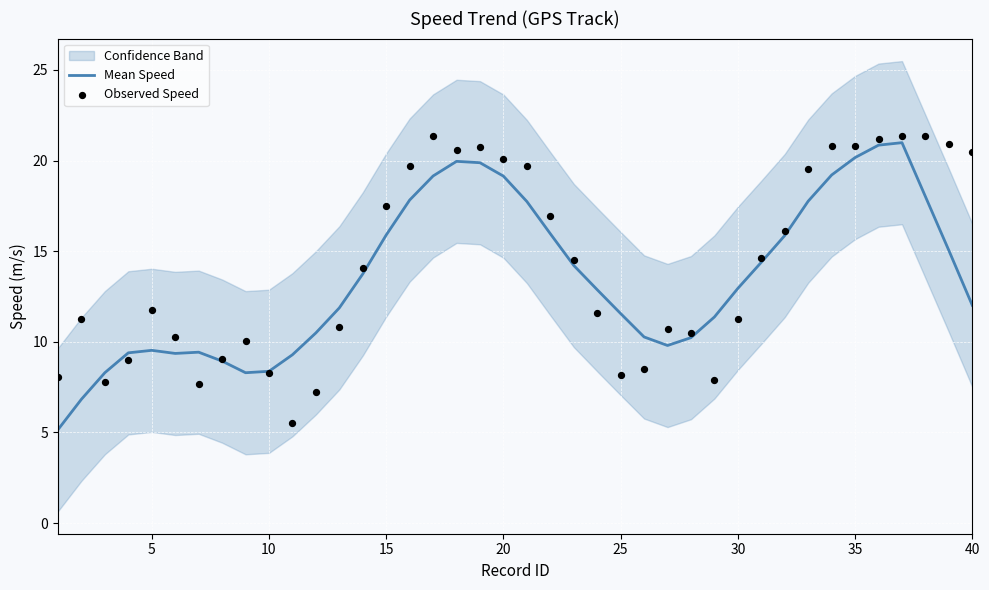

The Mean Speed series shows 7.0 at 35. True or false?

False